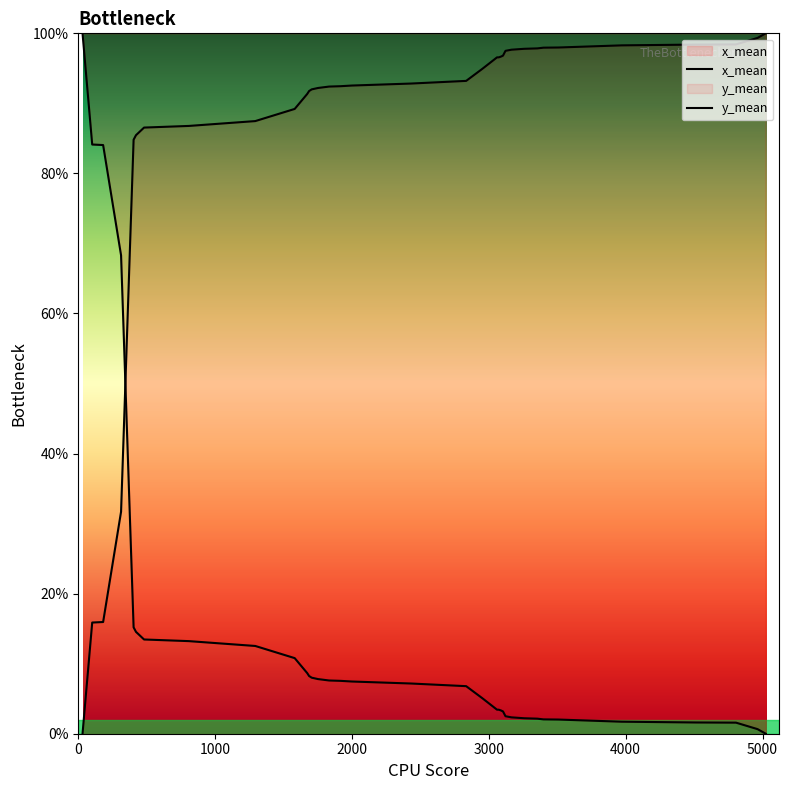

Does the chart display data point markers on the line(s)?

No